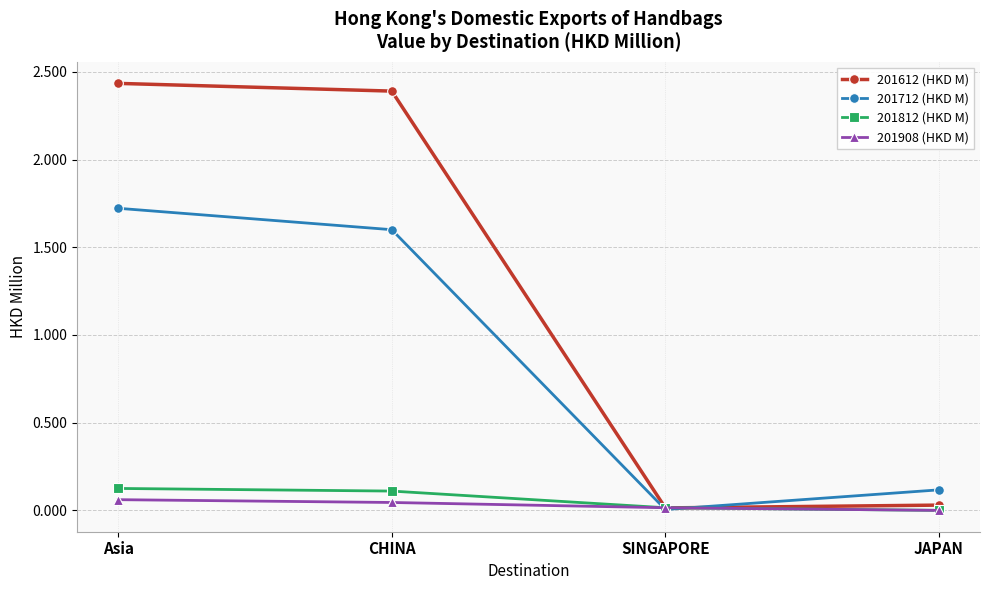

Which series changed the most between CHINA and JAPAN?

201612 (HKD M)